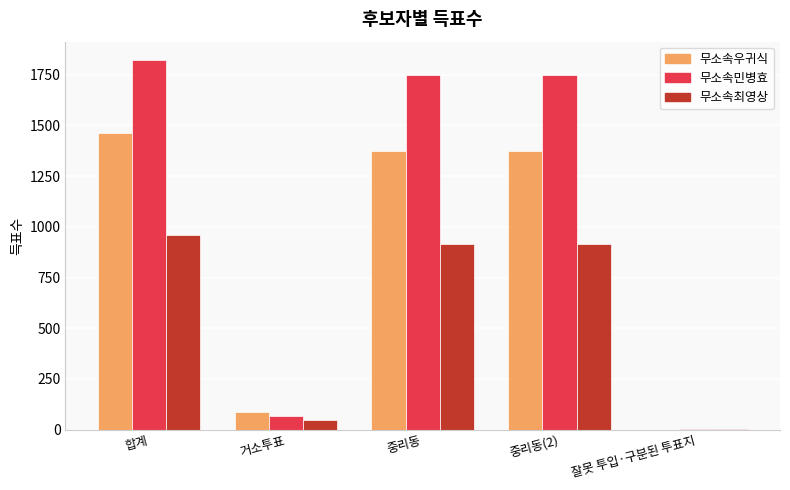

At which category is the sum across all series the highest?

합계